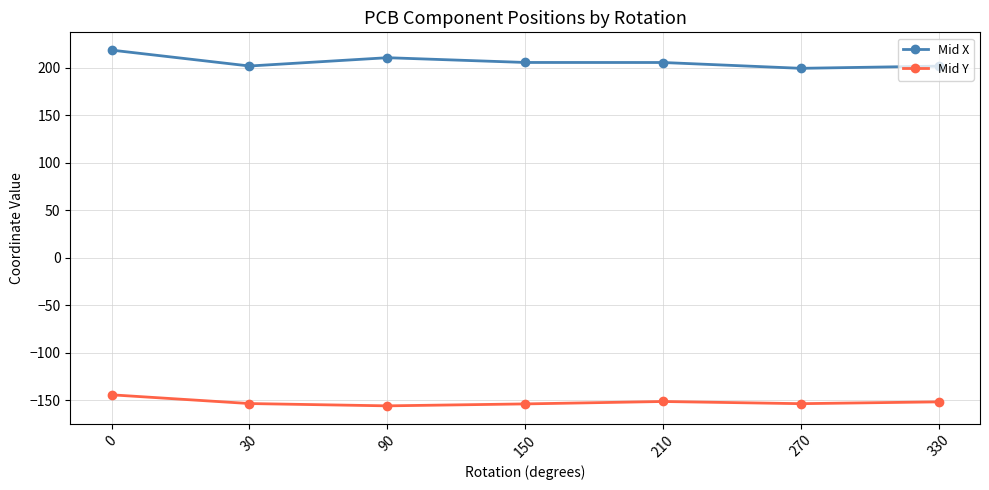

The value of Mid Y at 150 is -32.1. True or false?

False